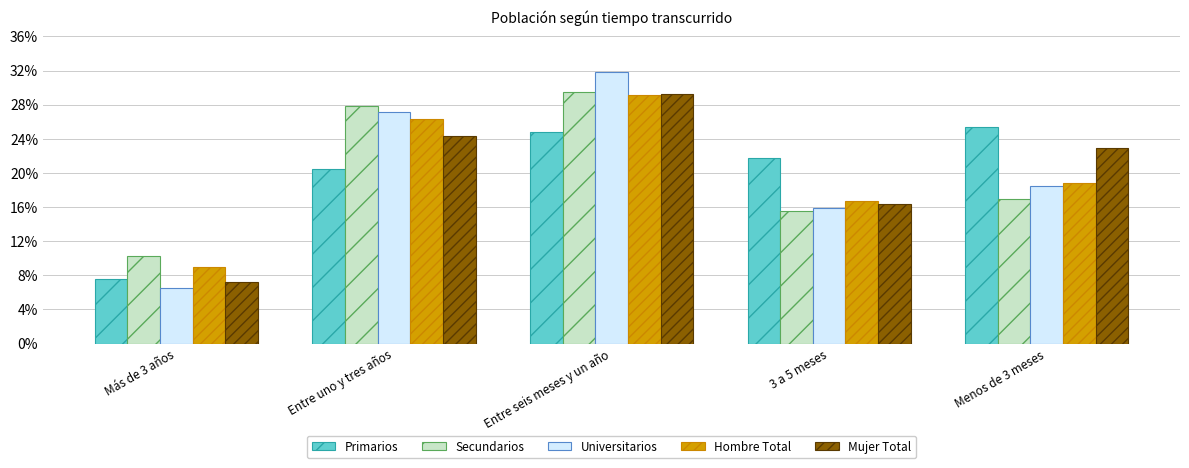

What is the total value across all series at Entre seis meses y un año?

144.5